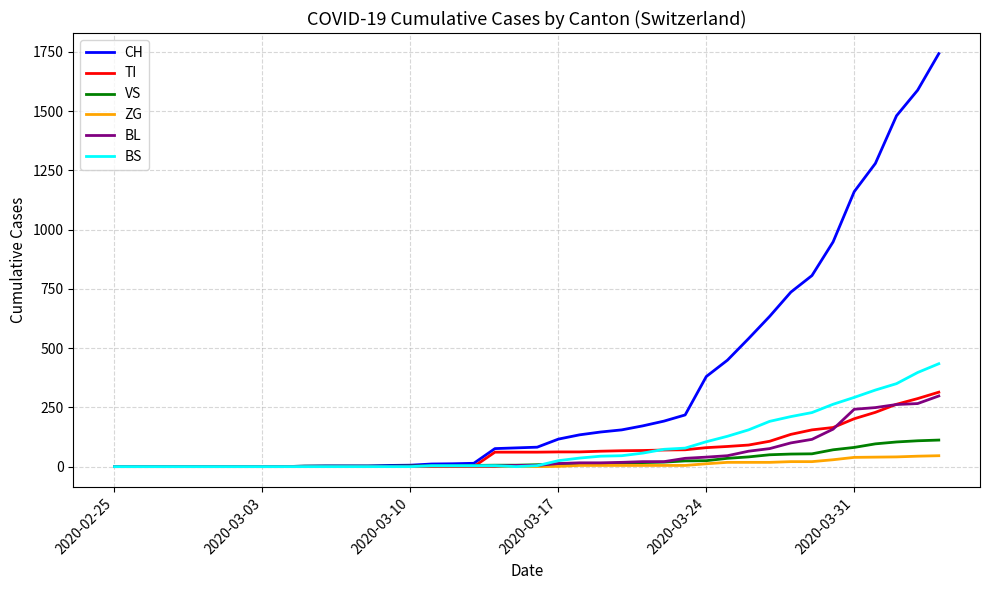

Which series has the largest range (max minus min)?

CH